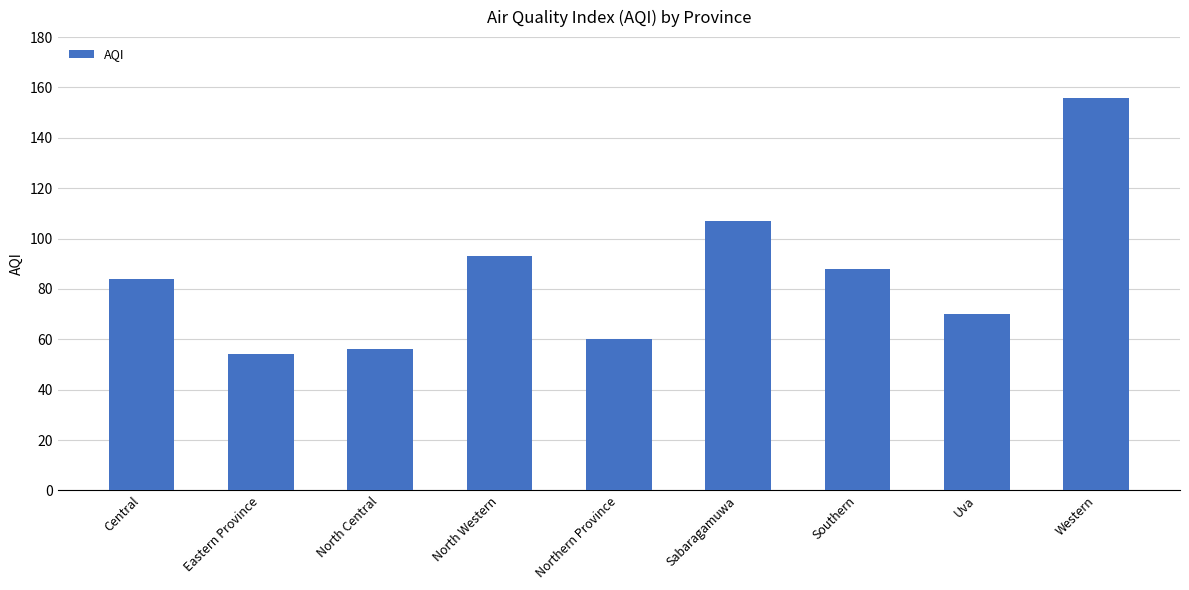

What is the label of the 9th bar from the left?

Western